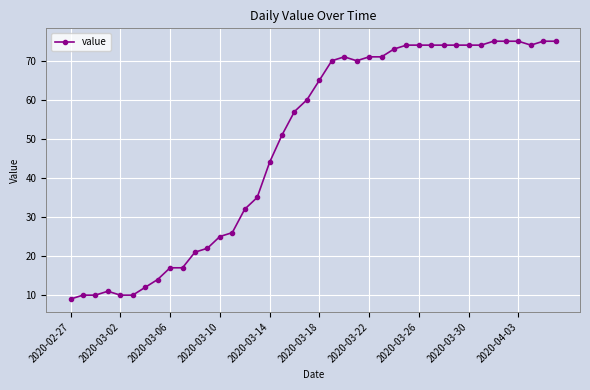

What is the difference between the maximum and minimum values?

66